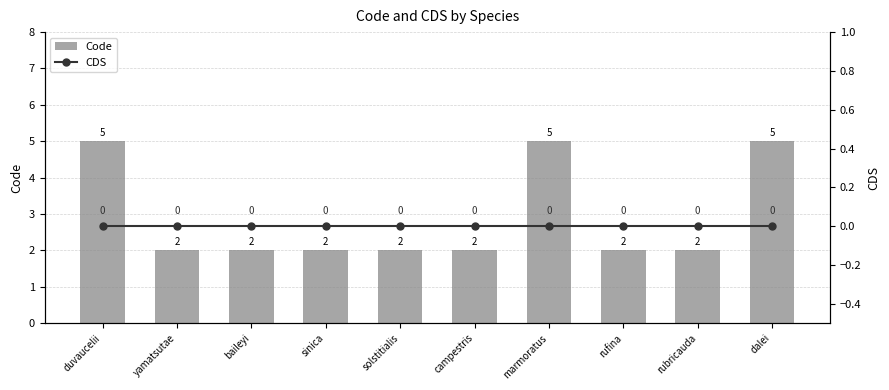

Count the number of categories in the chart.

10